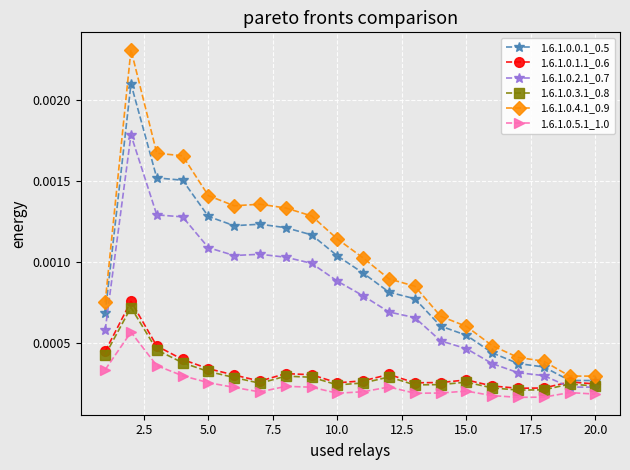

Which series has the widest spread of values?

1.6.1.0.4.1_0.9